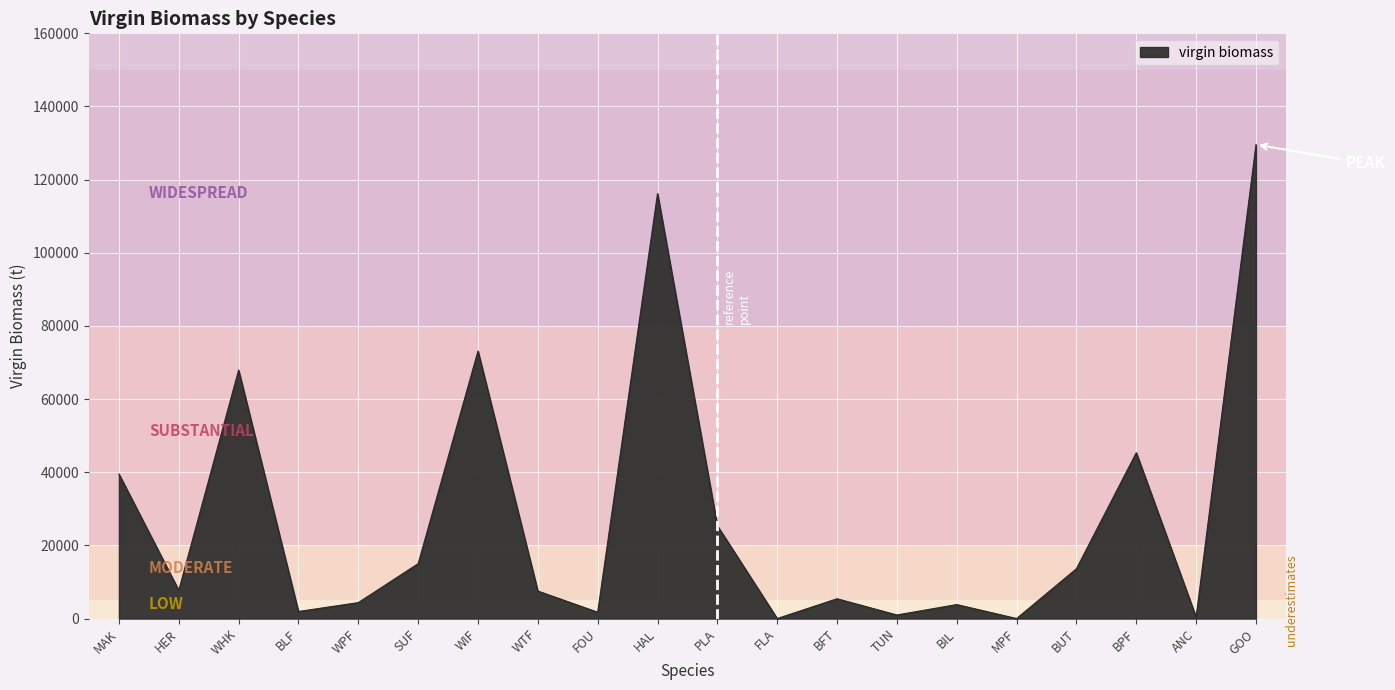

The chart shows a value of 3822.9 at BIL. True or false?

True